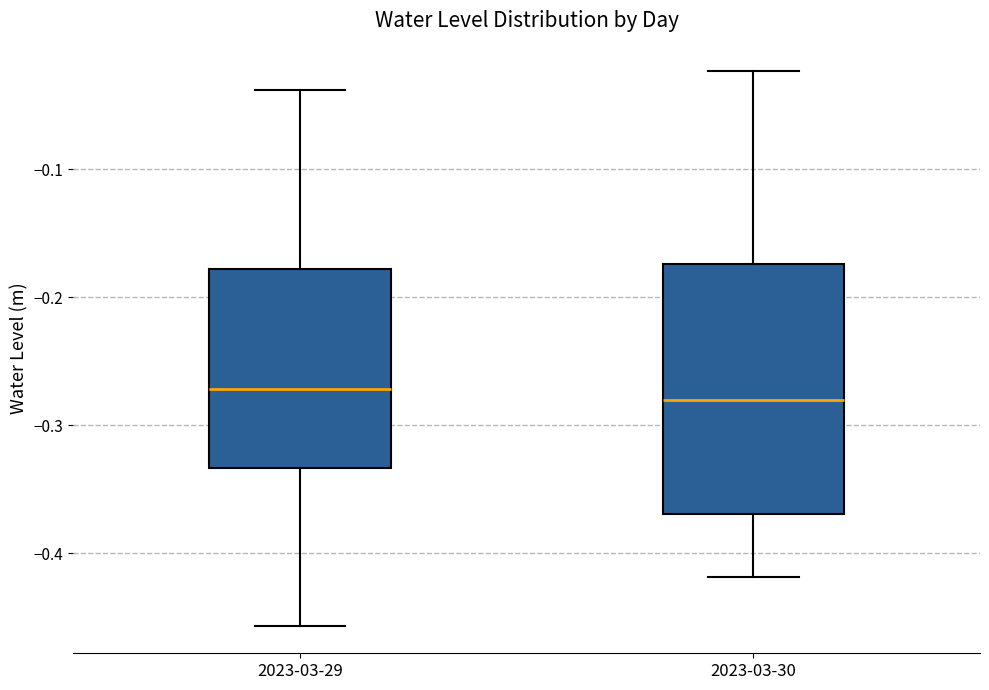

Reading left to right, read every box against the y-axis: the position of its median line, the range the box covers, and the ends of its whiskers. The values are not printed on the chart, so give them approximately, as read against the axis.

2023-03-29: median -0.27, box -0.33 to -0.18, whiskers -0.46 to -0.04
2023-03-30: median -0.28, box -0.37 to -0.17, whiskers -0.42 to -0.02